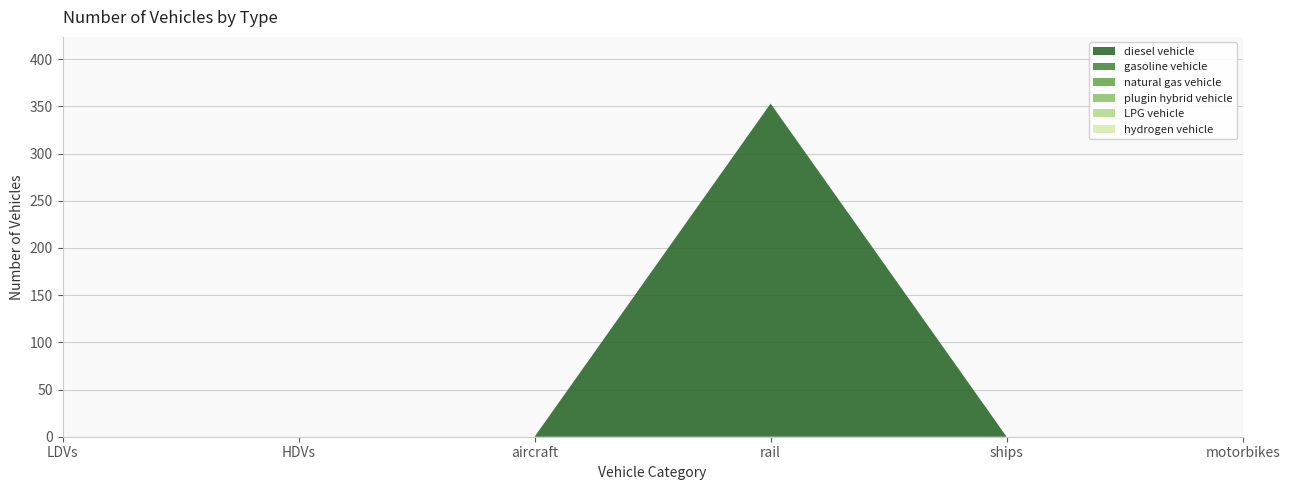

Reading right to left, transcribe all the data shown in this chart.

diesel vehicle: motorbikes=0	ships=0	rail=353	aircraft=0	HDVs=0	LDVs=0
gasoline vehicle: motorbikes=0	ships=0	rail=0	aircraft=0	HDVs=0	LDVs=0
natural gas vehicle: motorbikes=0	ships=0	rail=0	aircraft=0	HDVs=0	LDVs=0
plugin hybrid vehicle: motorbikes=0	ships=0	rail=0	aircraft=0	HDVs=0	LDVs=0
LPG vehicle: motorbikes=0	ships=0	rail=0	aircraft=0	HDVs=0	LDVs=0
hydrogen vehicle: motorbikes=0	ships=0	rail=0	aircraft=0	HDVs=0	LDVs=0